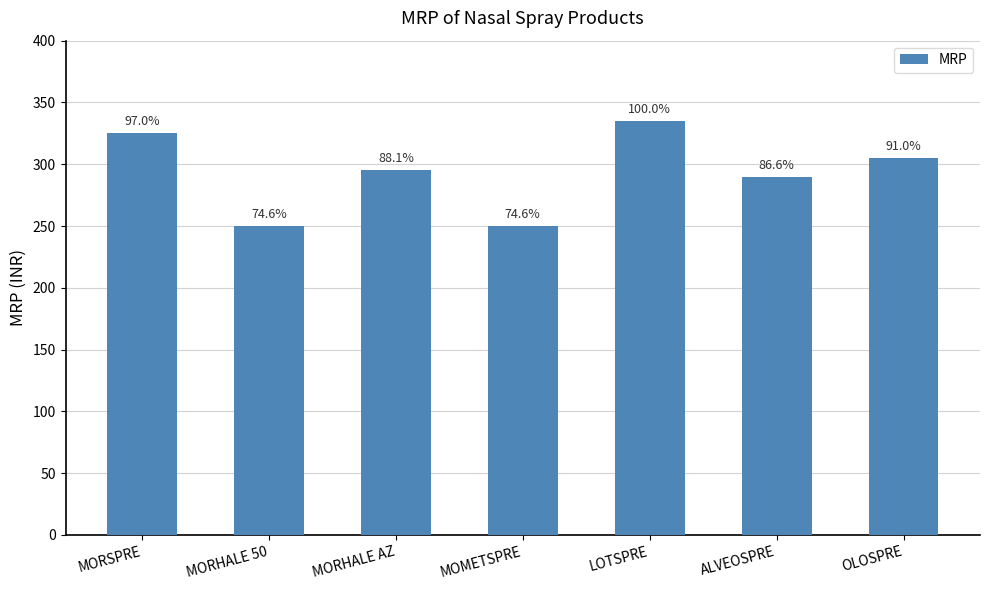

Reading left to right, transcribe all the data shown in this chart.

MORSPRE=325	MORHALE 50=250	MORHALE AZ=295	MOMETSPRE=250	LOTSPRE=335	ALVEOSPRE=290	OLOSPRE=305